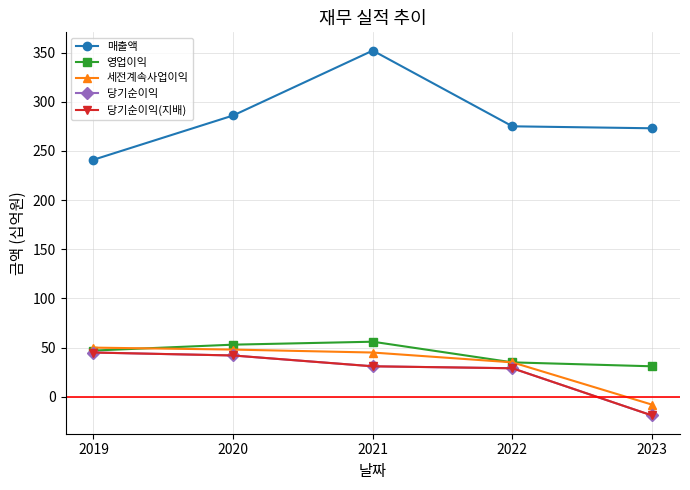

Does the chart have visible grid lines?

Yes